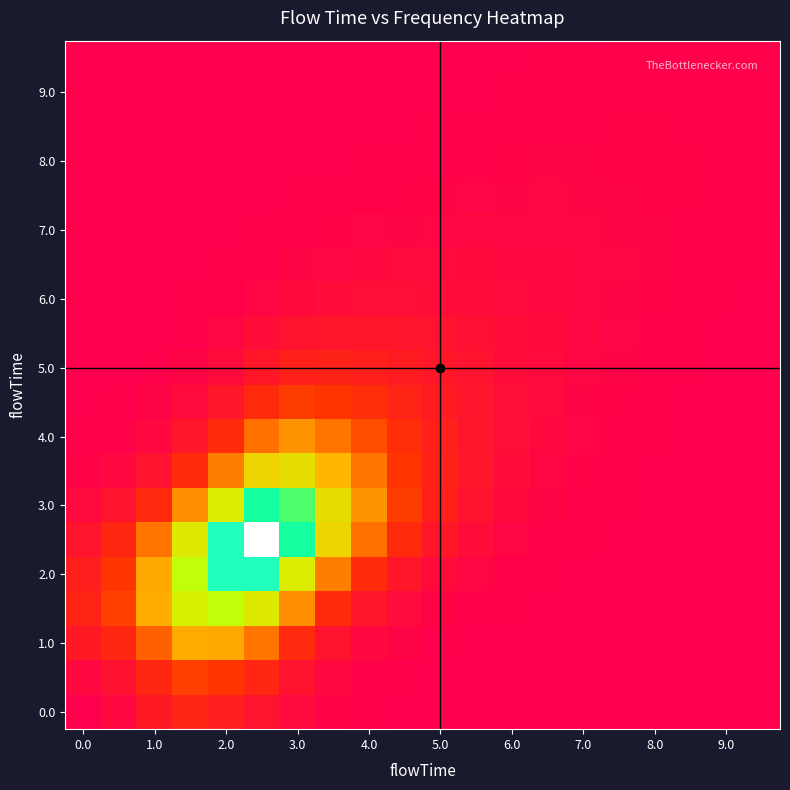

How many data points does each series have?

20